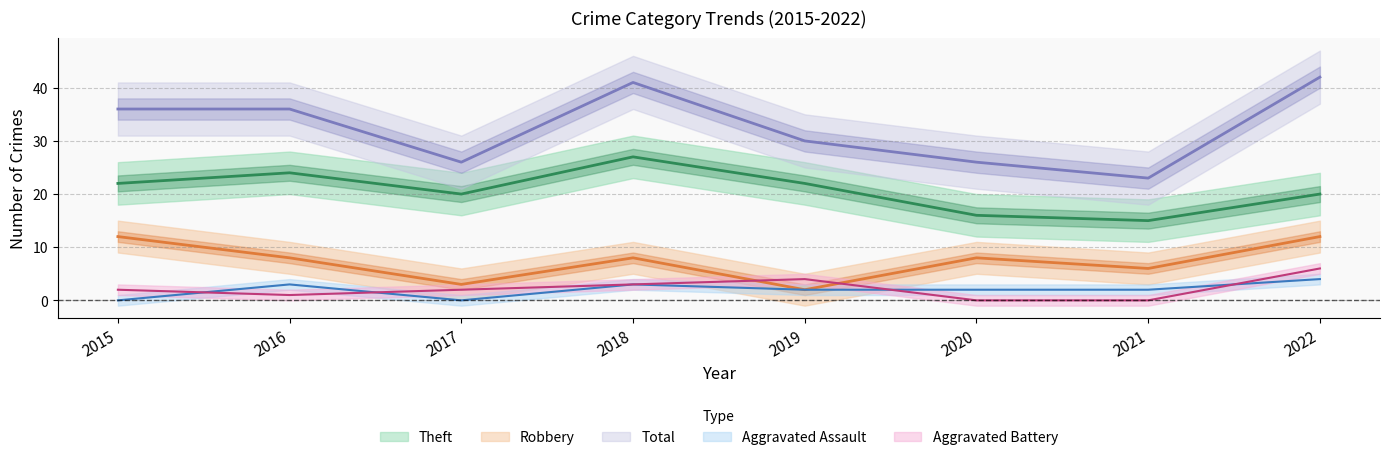

What is the sum of the Robbery values at 2019 and 2016?

10